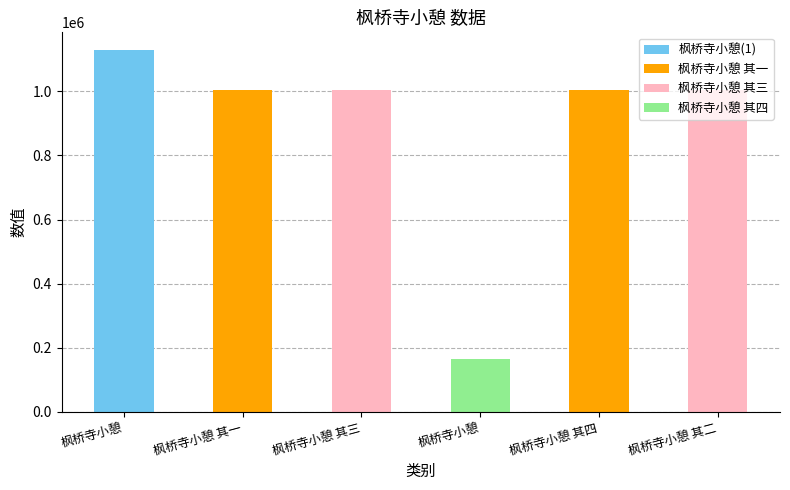

What is the difference between the values at 枫桥寺小憩 其四 and 枫桥寺小憩 其二?

529